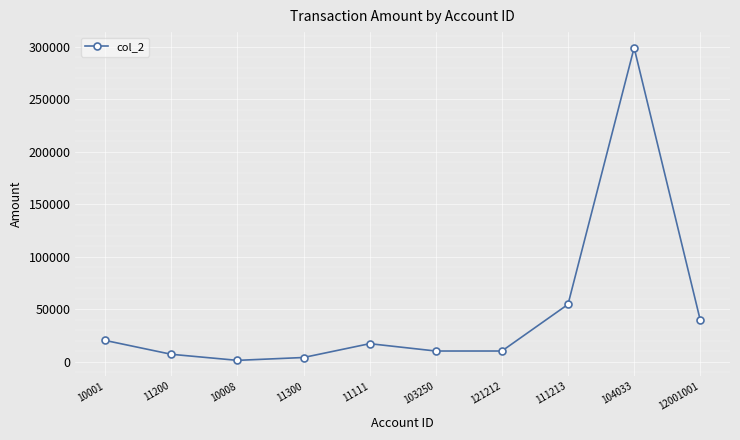

Is this an area chart (filled region under the line)?

No